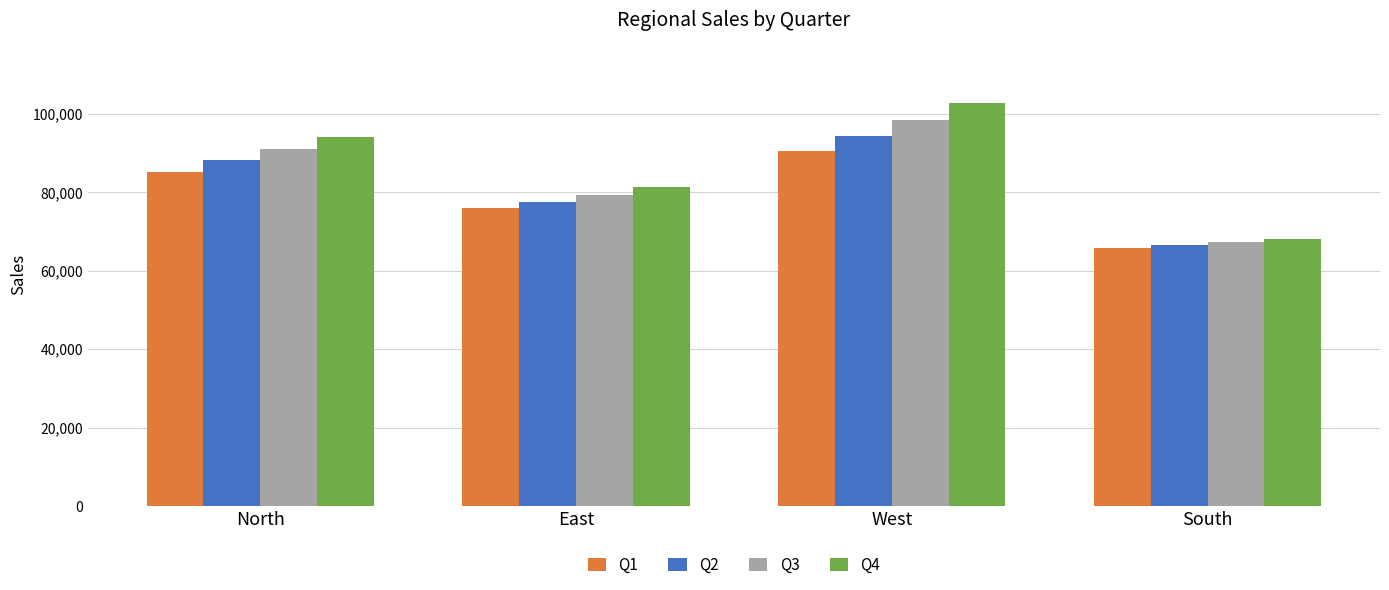

What position from the left is East?

2